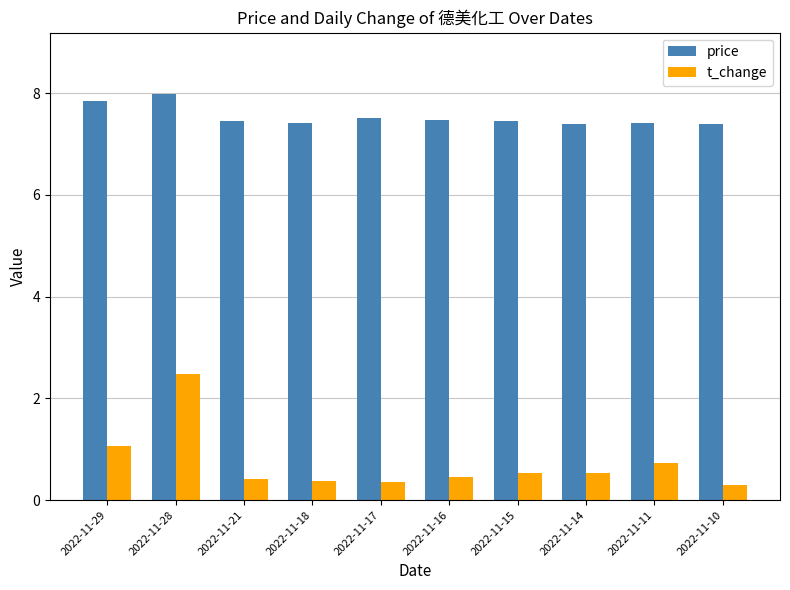

List the series in order of their peak value, highest first.

price, t_change